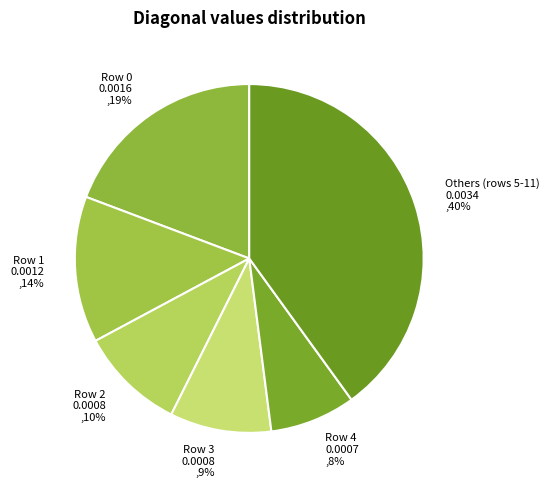

Is there a majority slice in this chart?

No